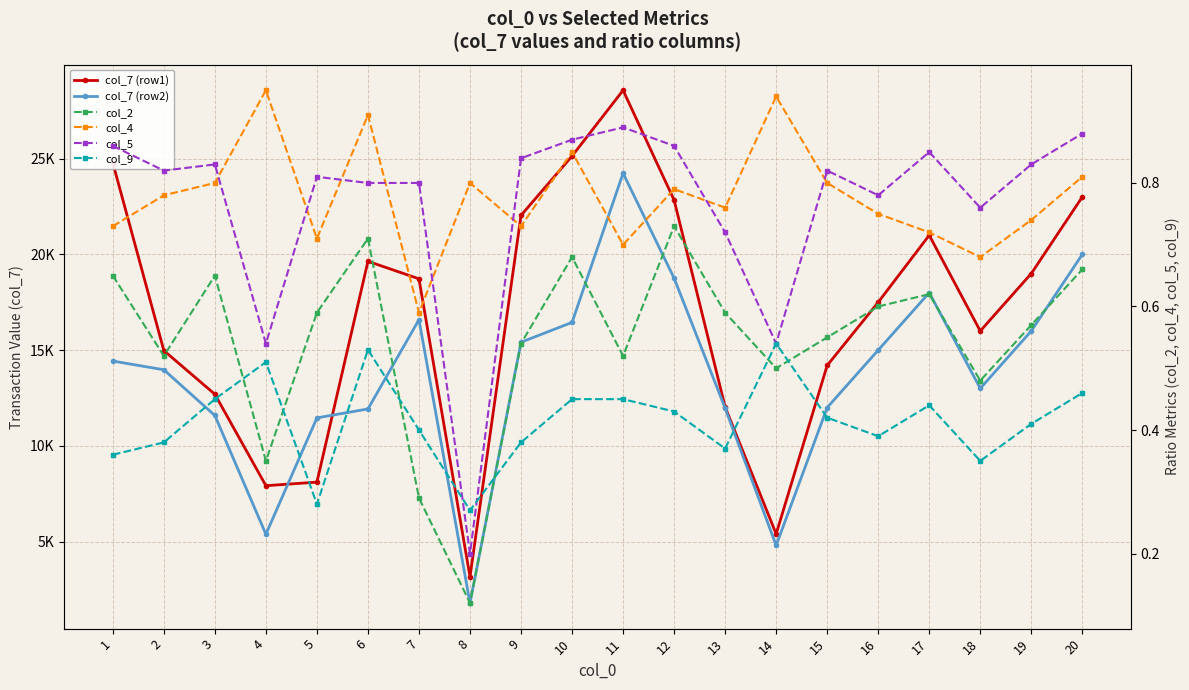

True or false: col_7 (row1) has a value of 3159.8 at 8.

True